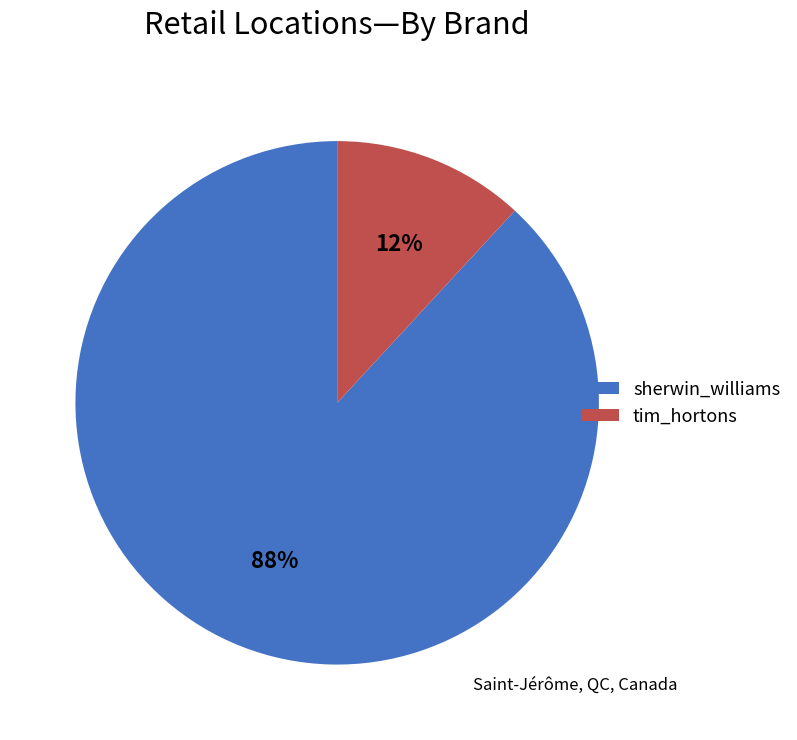

What percentage is the sherwin_williams slice, to the nearest percent?

88%